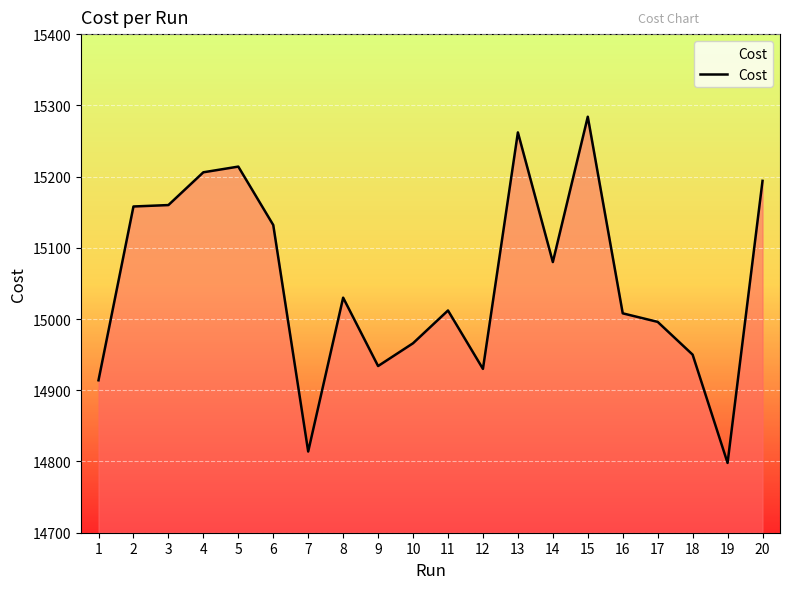

What is the minimum value shown in the chart?

14798.0